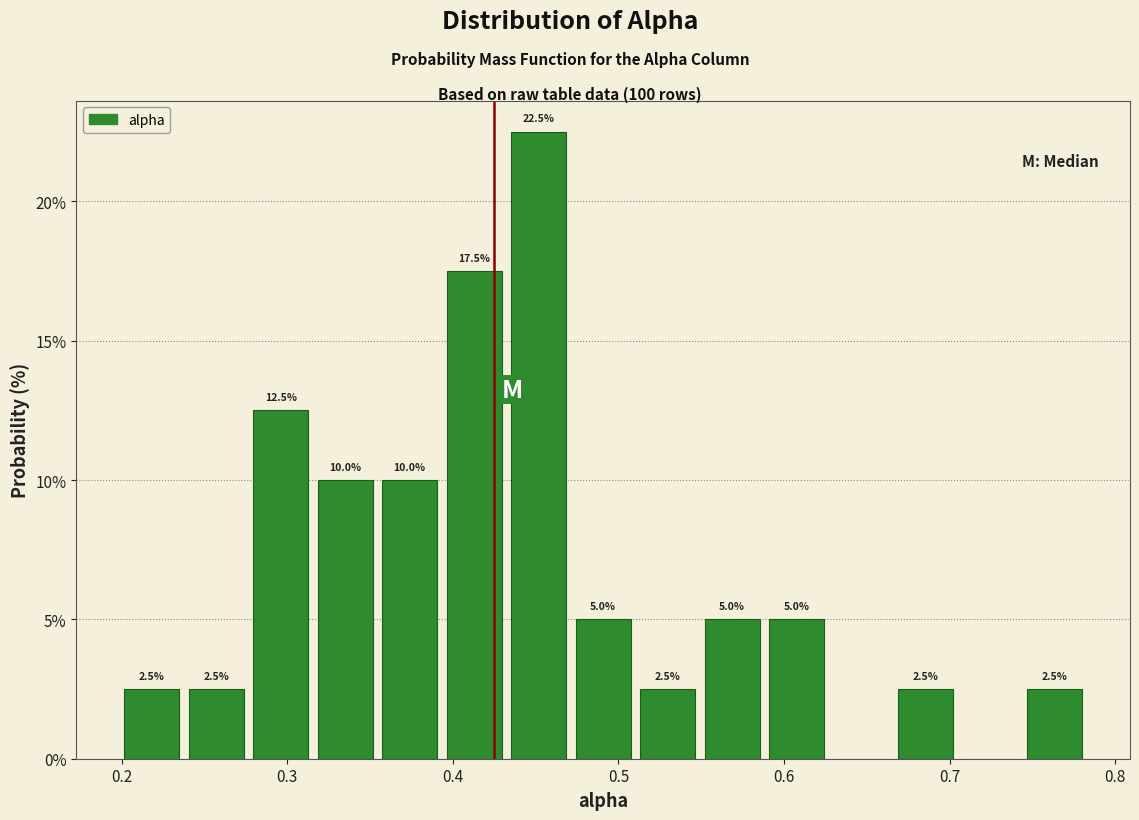

Around what value on the x-axis is the tallest bar? Give the approximate position of its centre, as read against the axis.

0.45